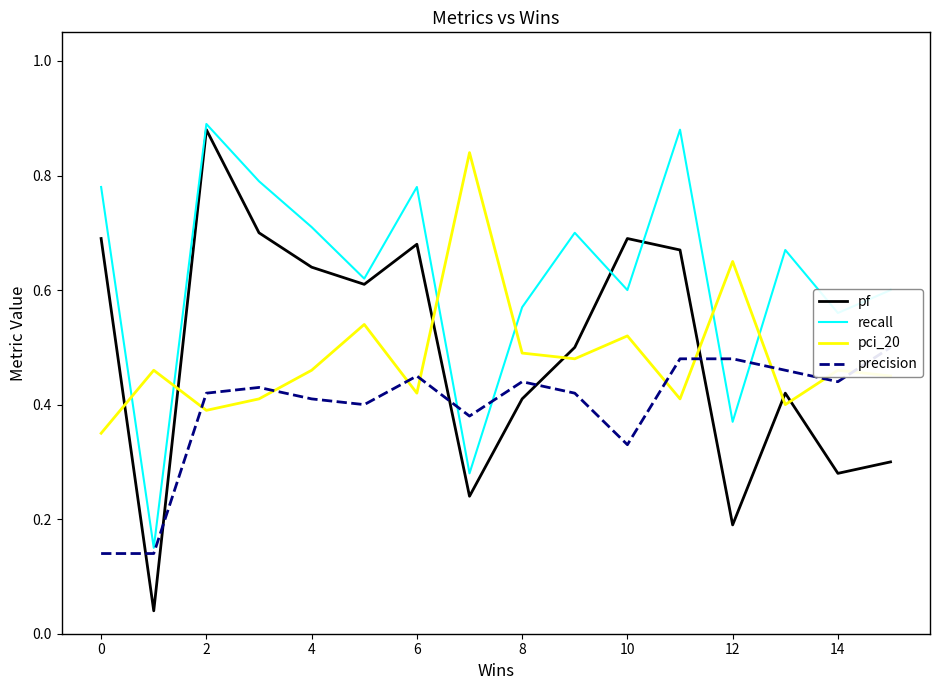

Which series ends up on top after the final intersection of pci_20 and recall?

recall